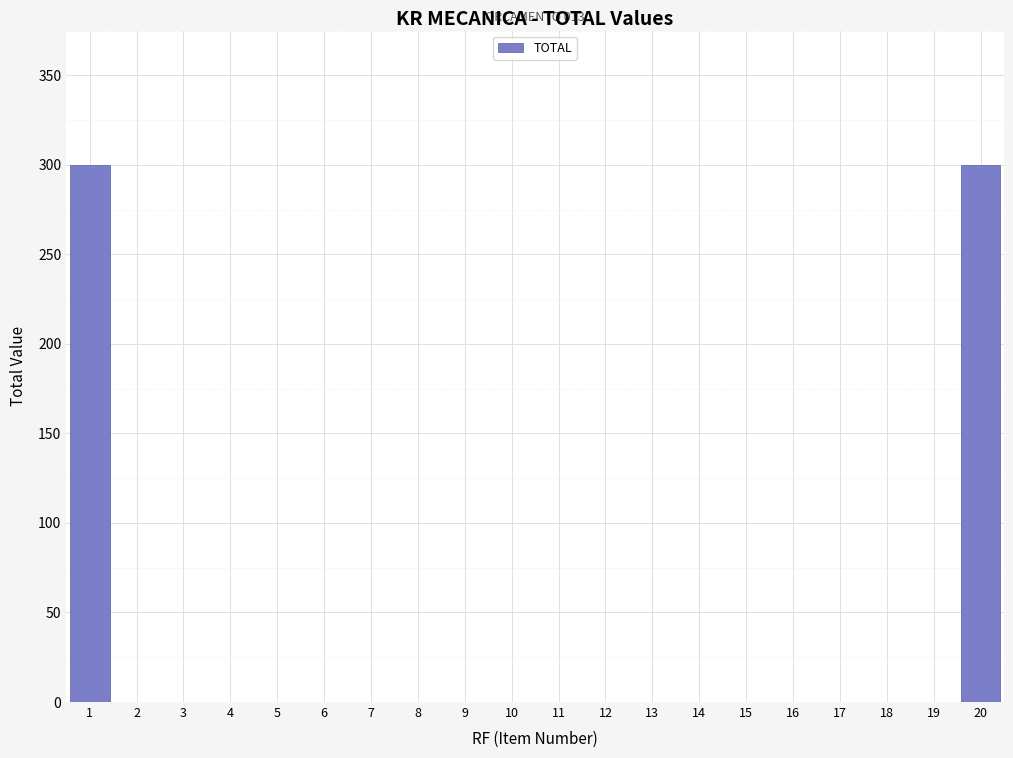

Reading left to right, list all the values displayed in this chart.

1=300	2=0	3=0	4=0	5=0	6=0	7=0	8=0	9=0	10=0	11=0	12=0	13=0	14=0	15=0	16=0	17=0	18=0	19=0	20=300